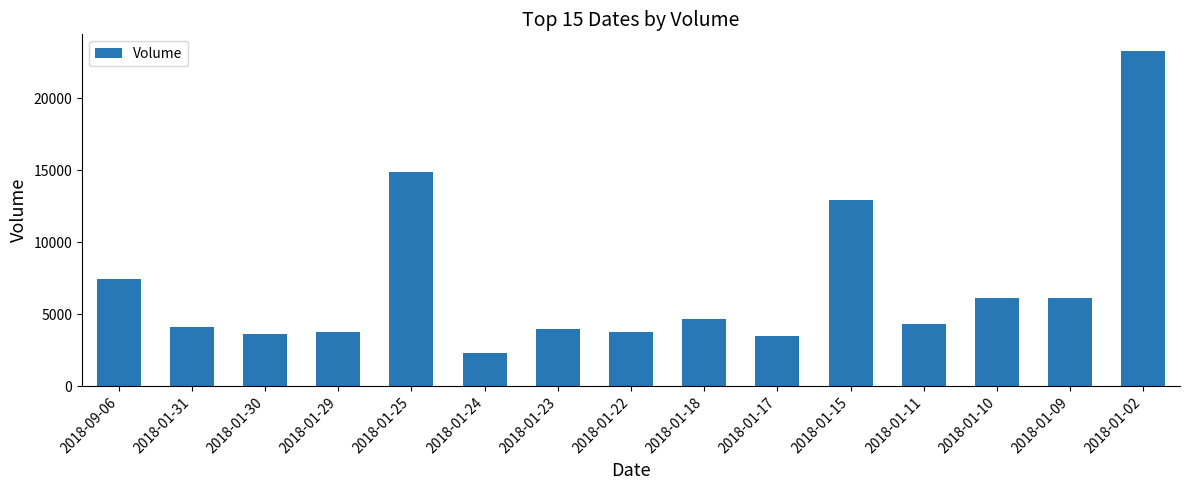

Count the number of data series in this chart.

1